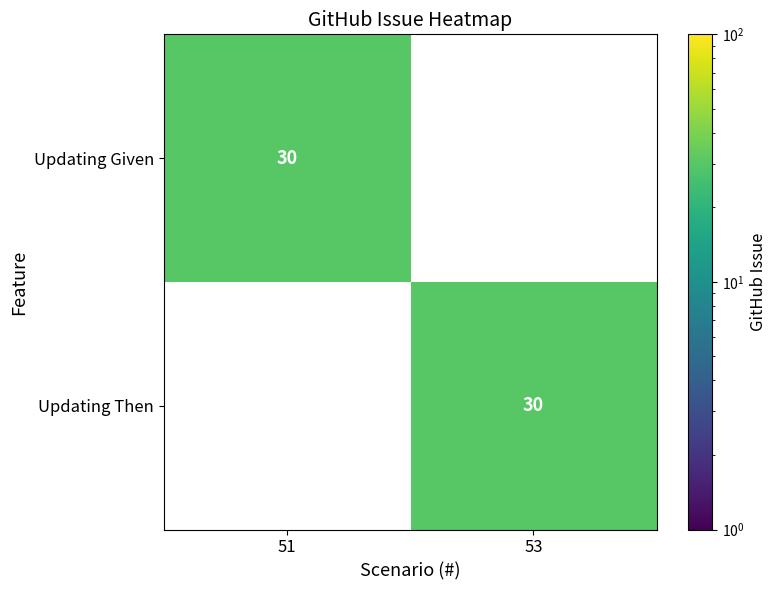

At how many categories does at least one series exceed 7?

2